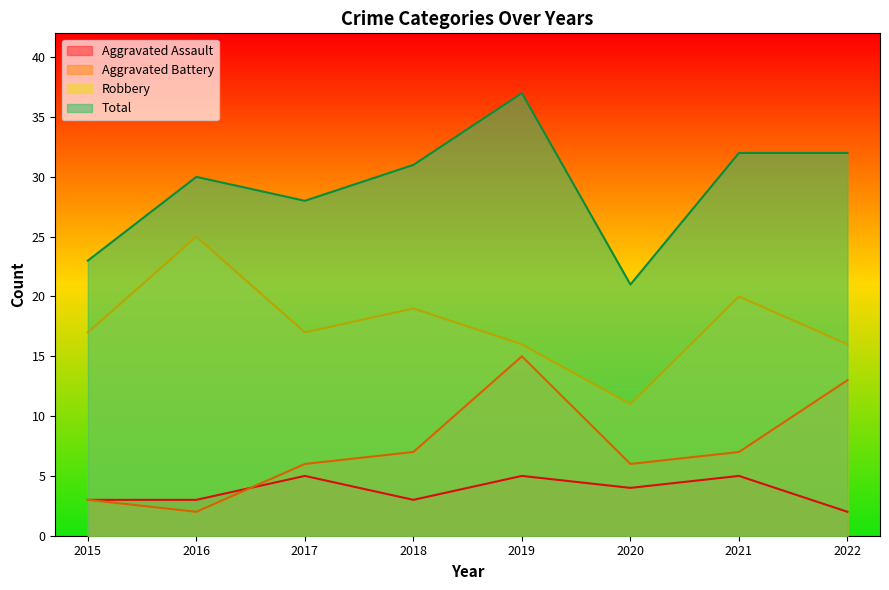

At 2022, list the series in order from smallest to largest.

Aggravated Assault, Aggravated Battery, Robbery, Total